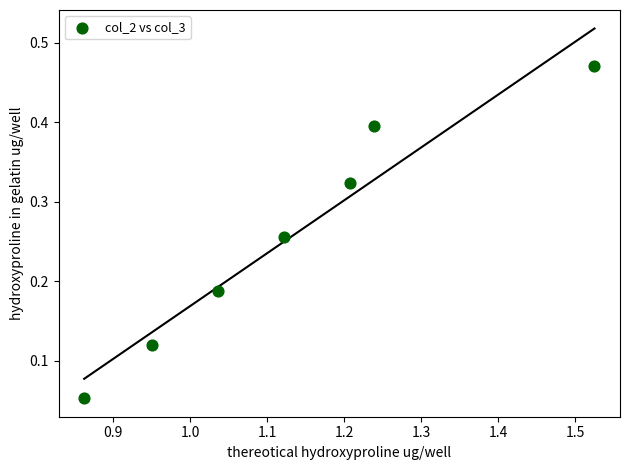

What is the range of X values (max minus min)?

0.7